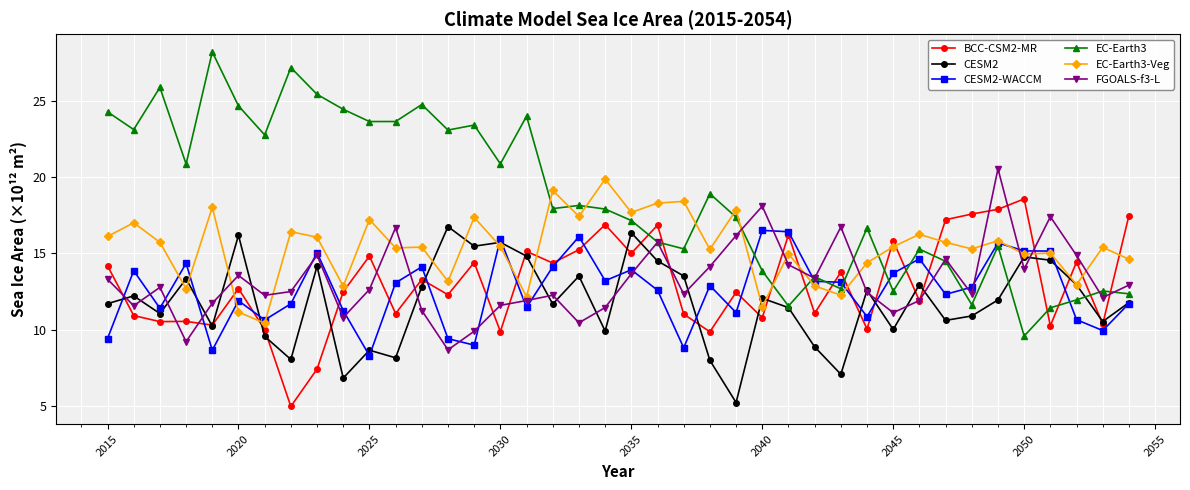

Which series ends up on top after the final intersection of CESM2 and BCC-CSM2-MR?

BCC-CSM2-MR